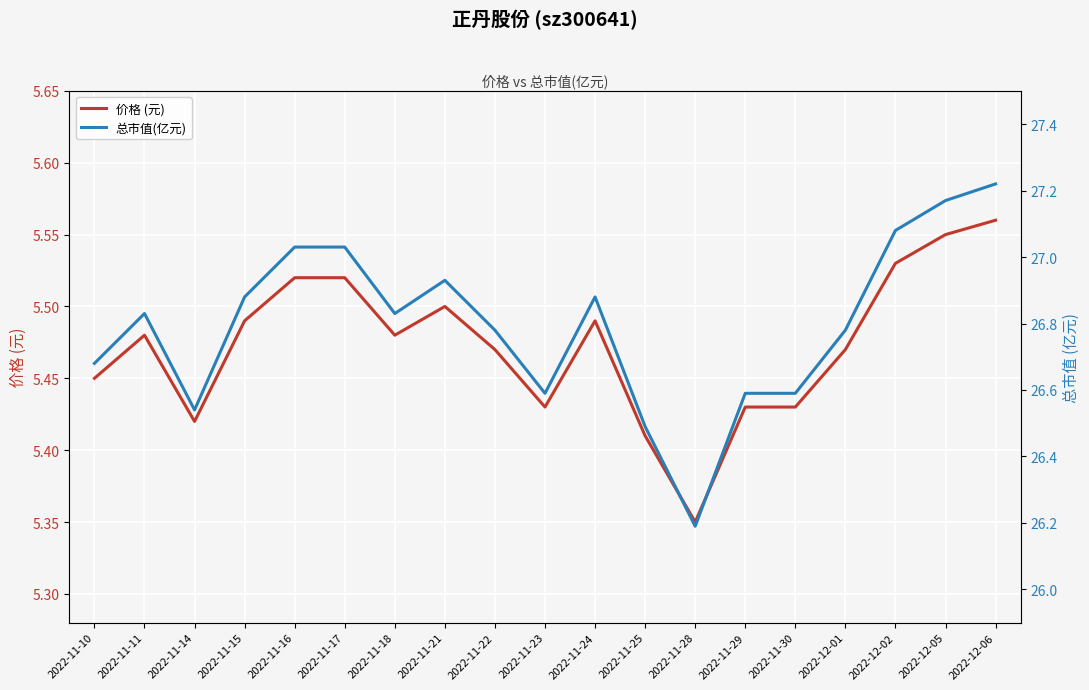

At 2022-11-16, list the series in order from smallest to largest.

价格 (元), 总市值(亿元)